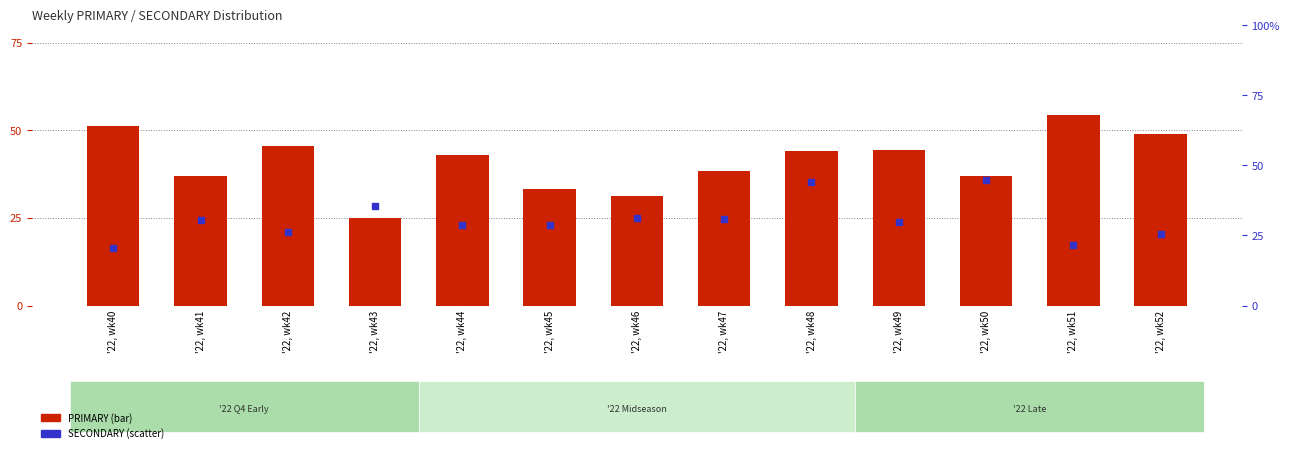

What are all the series names shown in the legend?

PRIMARY, SECONDARY